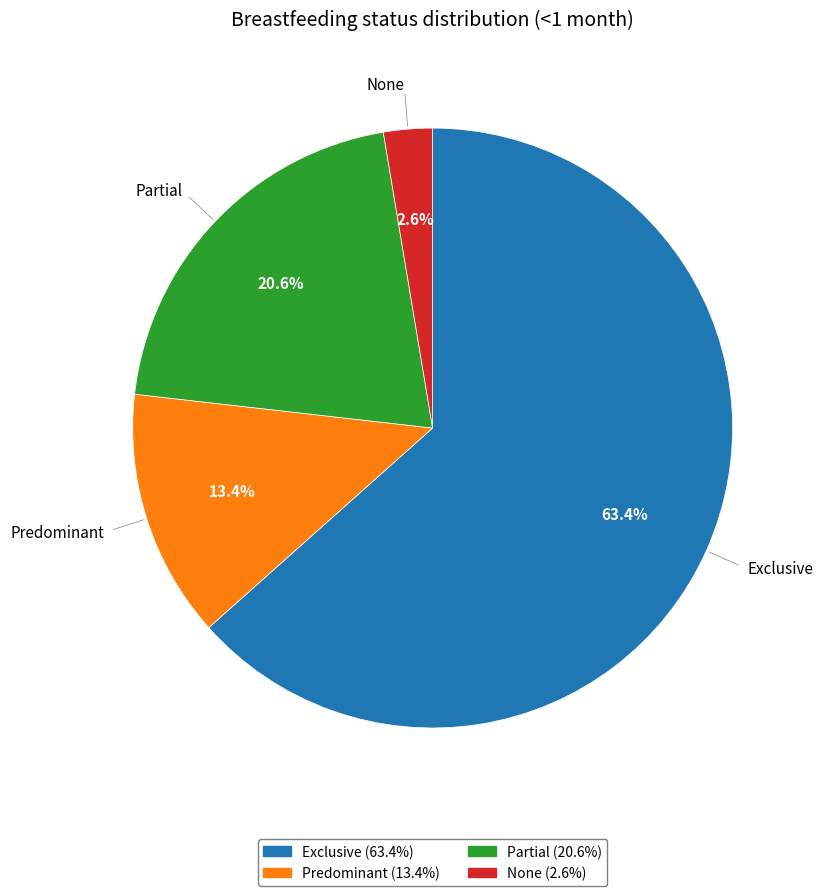

To the nearest percent, what is the combined percentage of Exclusive and Predominant?

77%